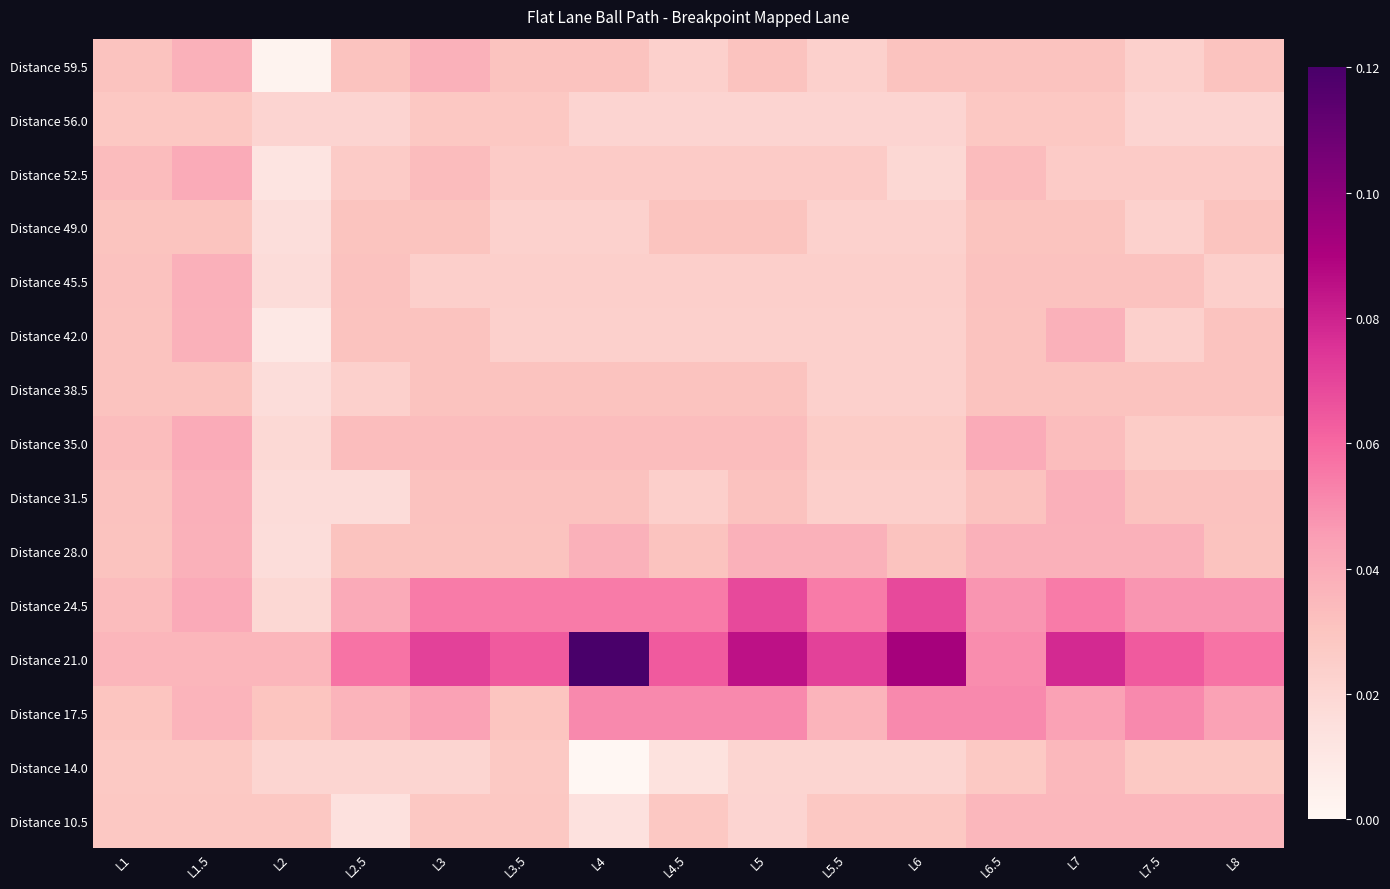

Rank the series at L7 from lowest to highest value.

Distance 52.5, Distance 56.0, Distance 49.0, Distance 38.5, Distance 59.5, Distance 45.5, Distance 35.0, Distance 14.0, Distance 10.5, Distance 28.0, Distance 42.0, Distance 31.5, Distance 17.5, Distance 24.5, Distance 21.0